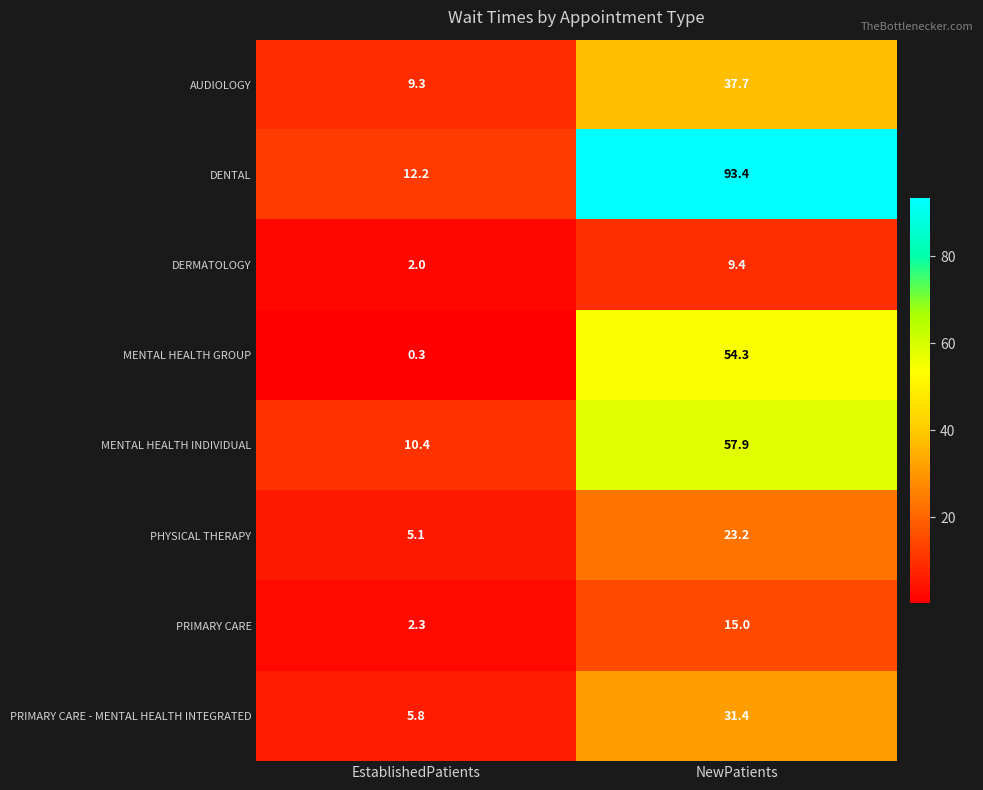

Which series has the widest spread of values?

DENTAL